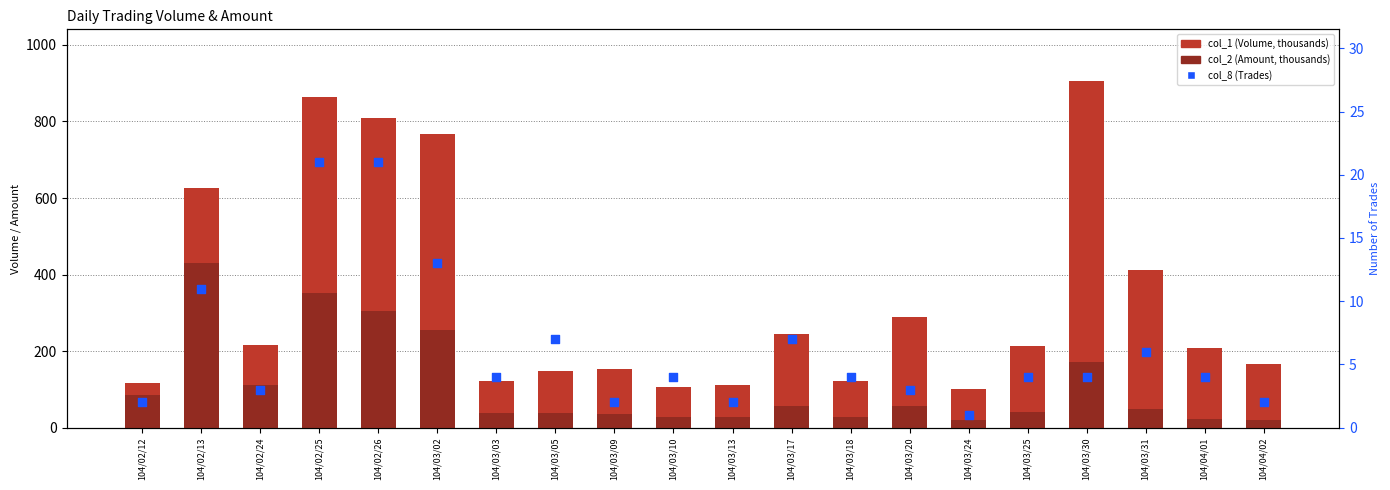

At which category is the sum across all series the highest?

104/02/25